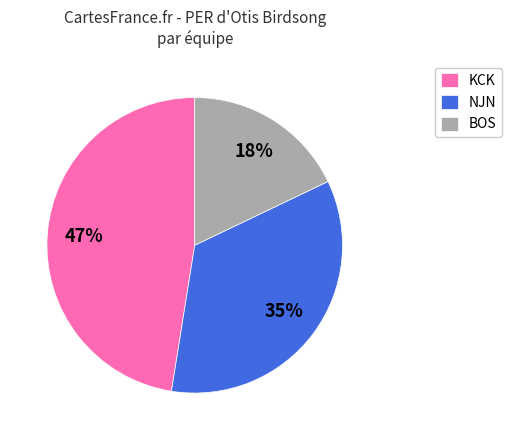

Which category has the biggest portion of the pie?

KCK